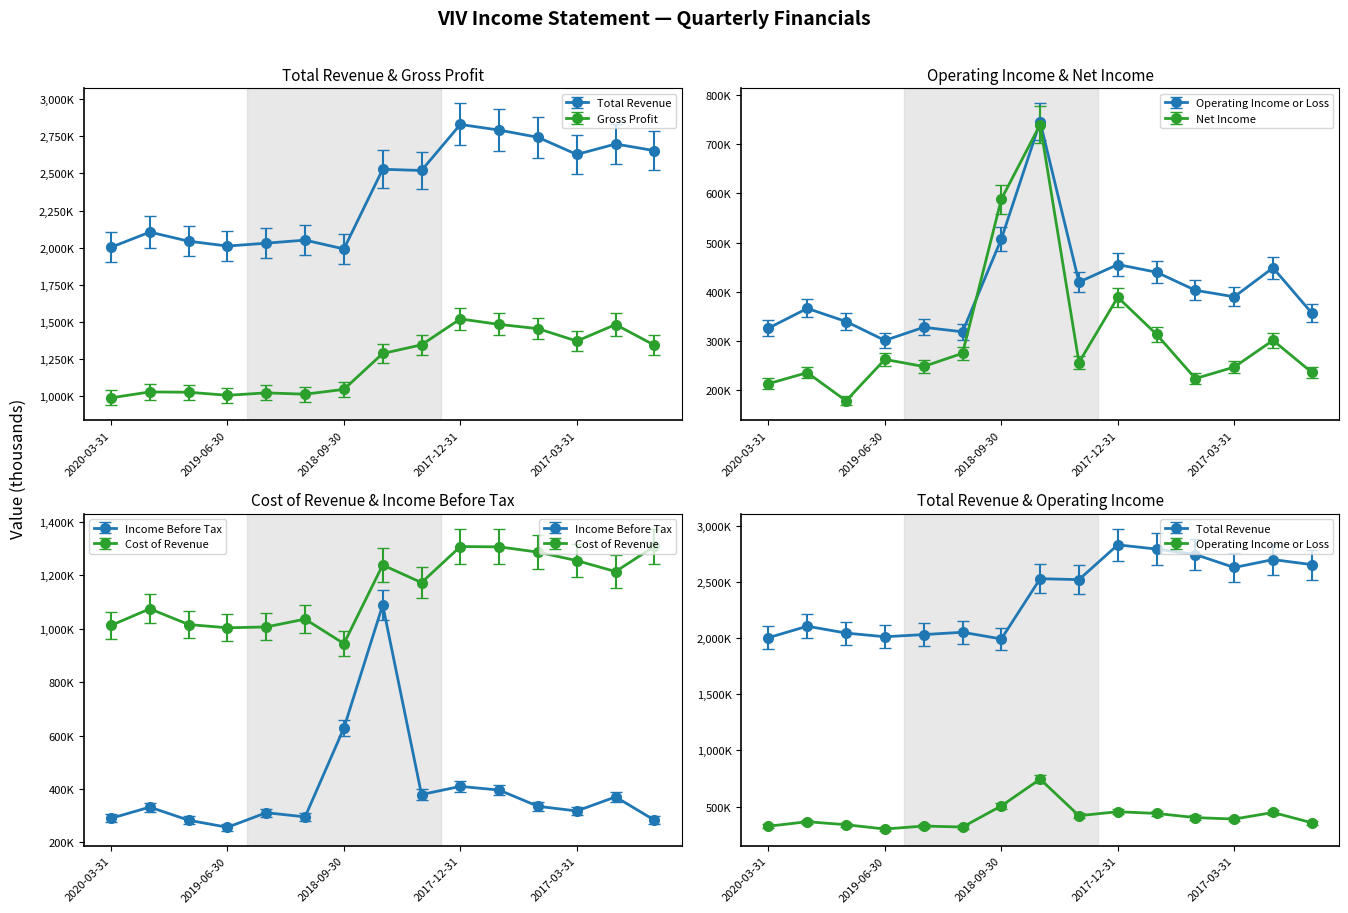

The value of Income Before Tax at 2019-12-31 is 496096. True or false?

False